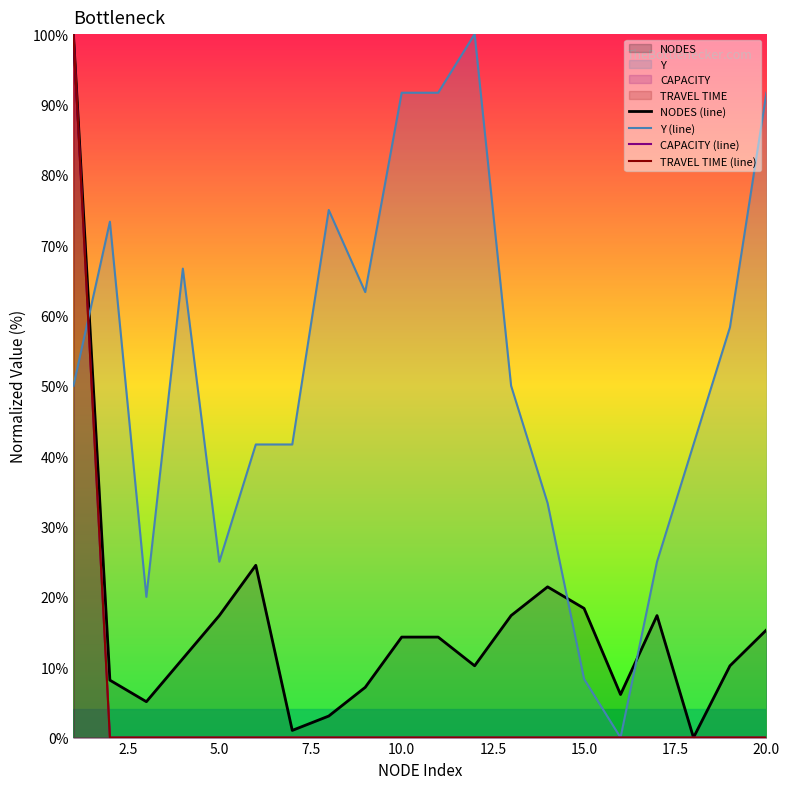

The Y (line) series shows 91.7 at 10.0. True or false?

True